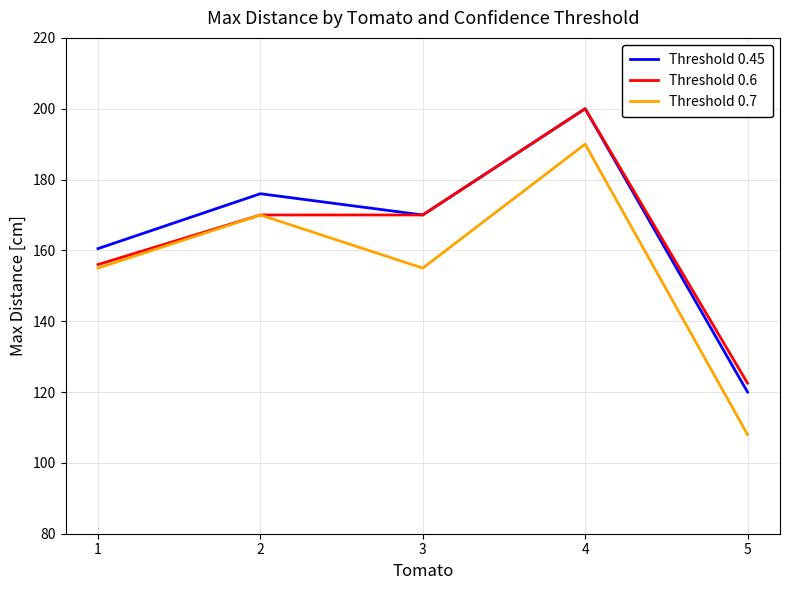

What is the difference between the highest and lowest values at 3?

15.0